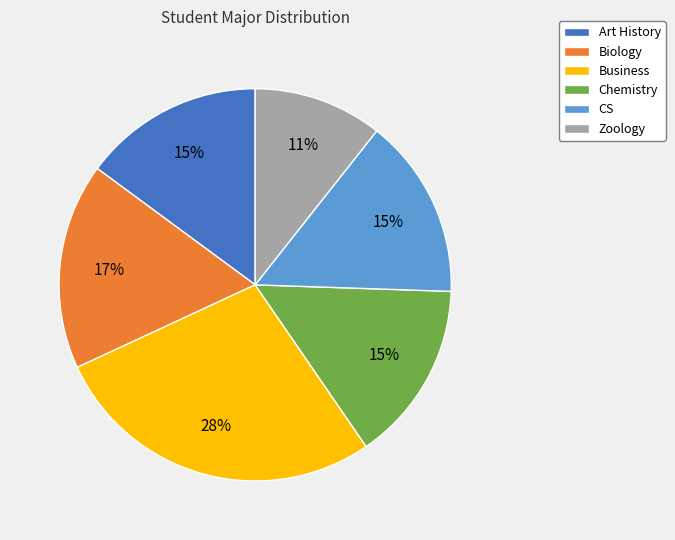

Is the sum of Business and Zoology greater than half?

No